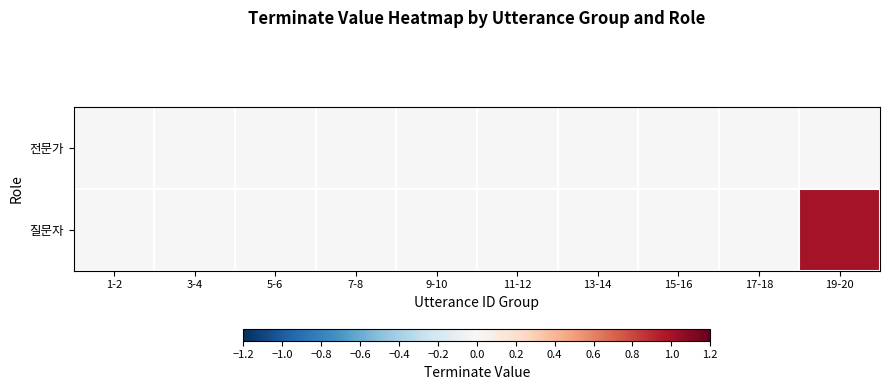

At 7-8, list the series in order from smallest to largest.

전문가, 질문자